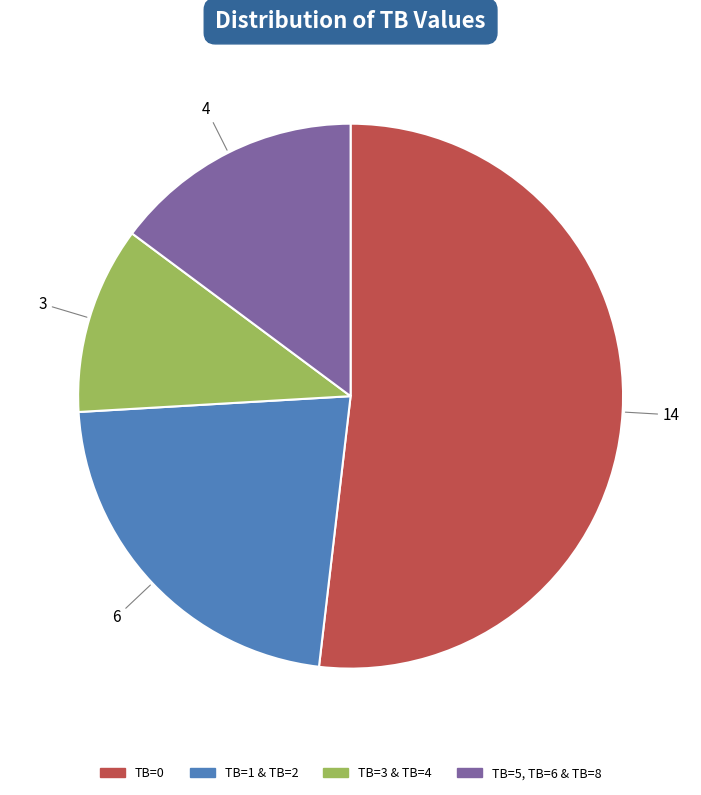

Combined, do TB=1 & TB=2 and TB=5, TB=6 & TB=8 account for over 50%?

No